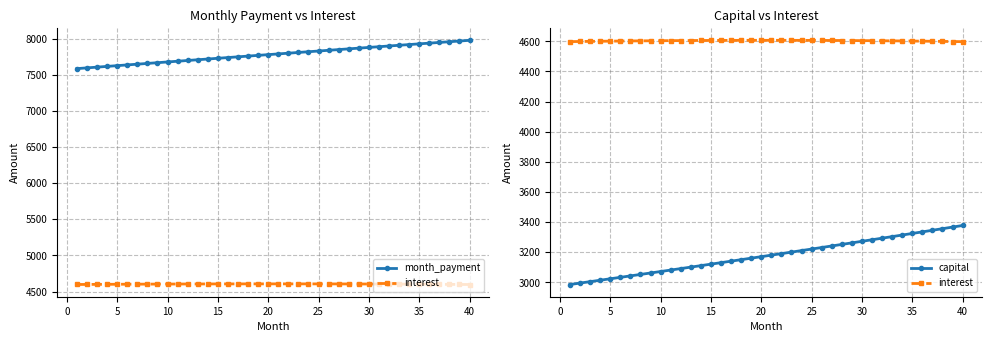

How many data points in interest are less than 4604?

20